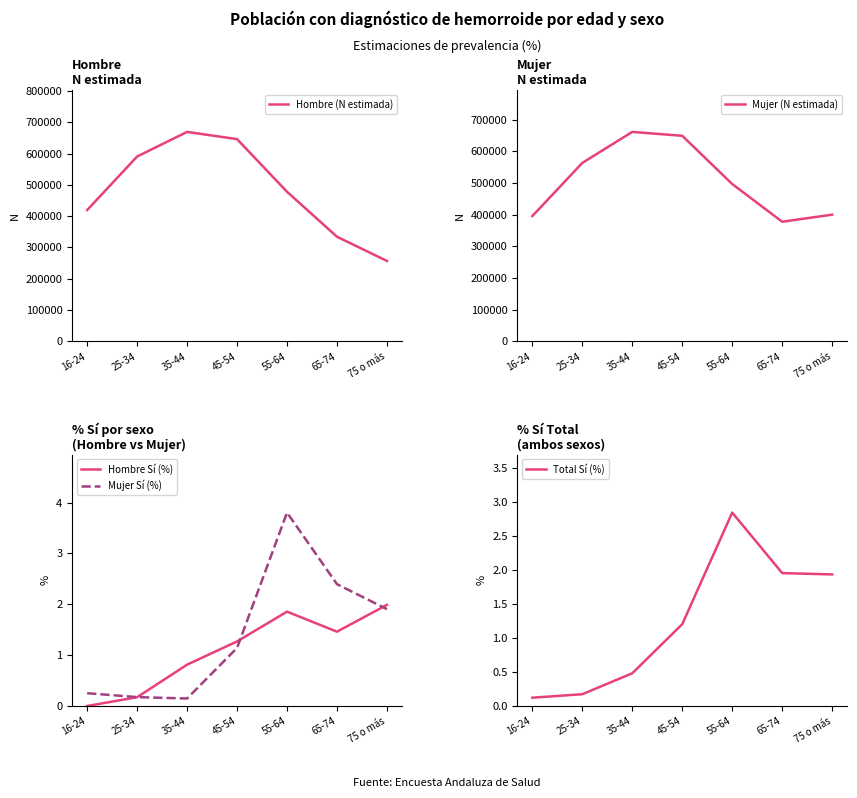

What position from the right is 65-74?

2